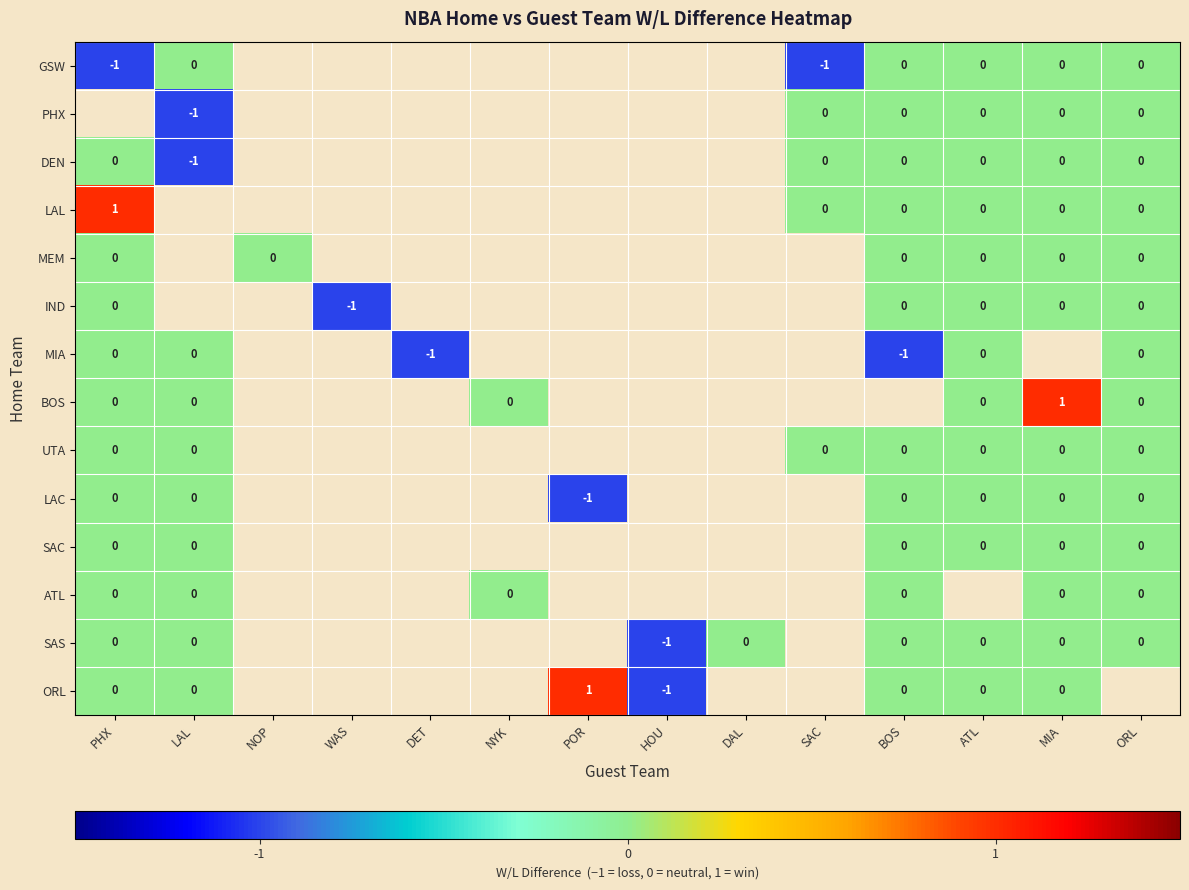

How many values in LAC are below zero?

1